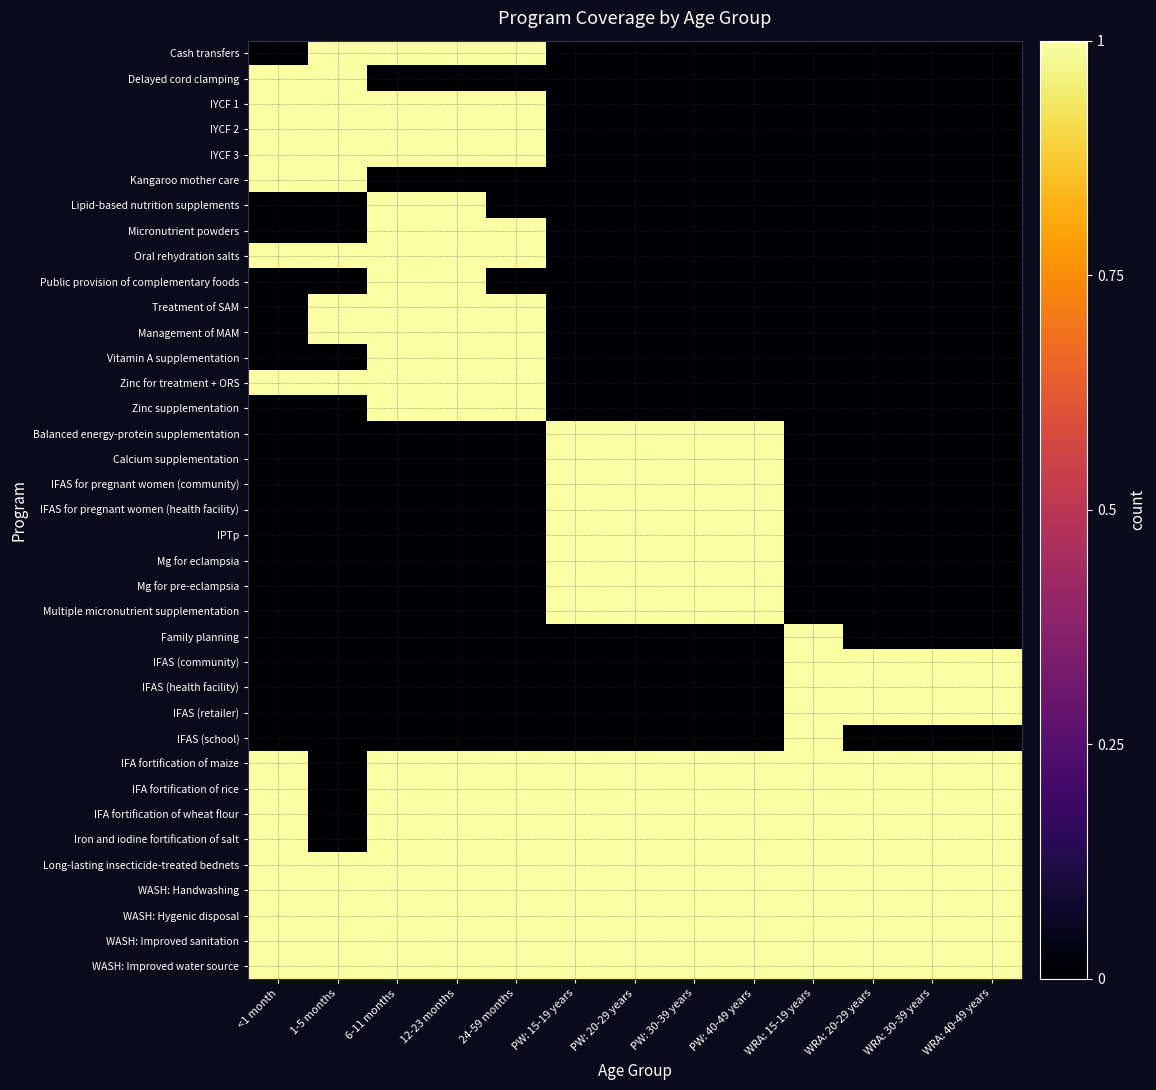

Rank the series at 24-59 months from highest to lowest value.

Cash transfers, IYCF 1, IYCF 2, IYCF 3, Micronutrient powders, Oral rehydration salts, Treatment of SAM, Management of MAM, Vitamin A supplementation, Zinc for treatment + ORS, Zinc supplementation, IFA fortification of maize, IFA fortification of rice, IFA fortification of wheat flour, Iron and iodine fortification of salt, Long-lasting insecticide-treated bednets, WASH: Handwashing, WASH: Hygenic disposal, WASH: Improved sanitation, WASH: Improved water source, Delayed cord clamping, Kangaroo mother care, Lipid-based nutrition supplements, Public provision of complementary foods, Balanced energy-protein supplementation, Calcium supplementation, IFAS for pregnant women (community), IFAS for pregnant women (health facility), IPTp, Mg for eclampsia, Mg for pre-eclampsia, Multiple micronutrient supplementation, Family planning, IFAS (community), IFAS (health facility), IFAS (retailer), IFAS (school)